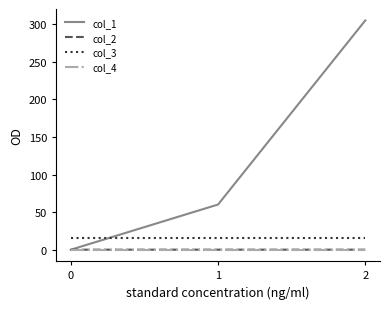

What is the spread (max minus min) of values at 0?

16.0